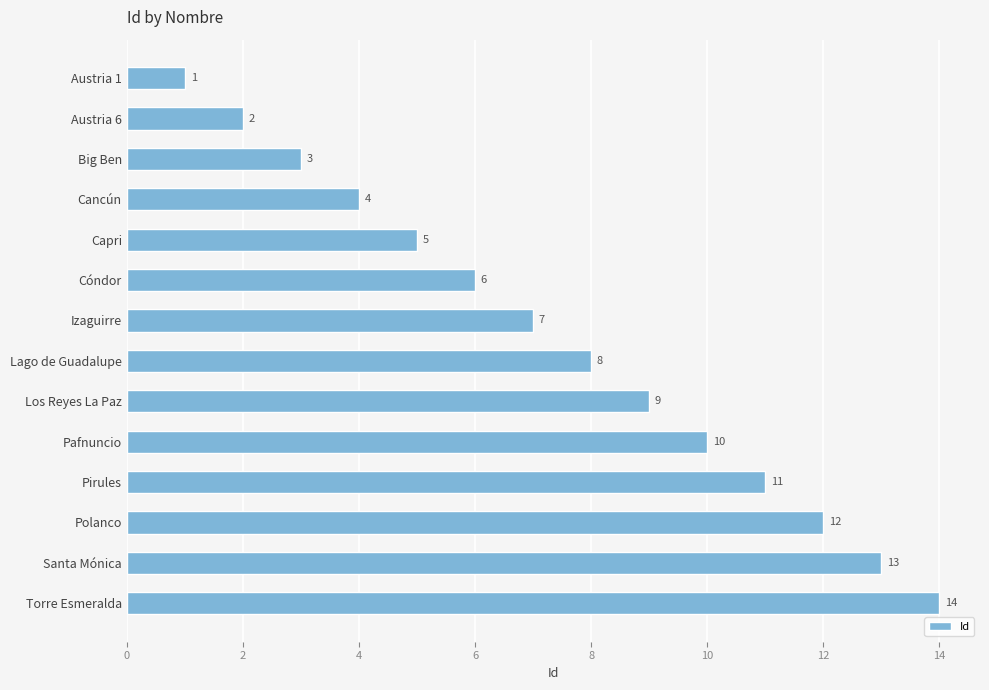

How many data points does each series have?

14